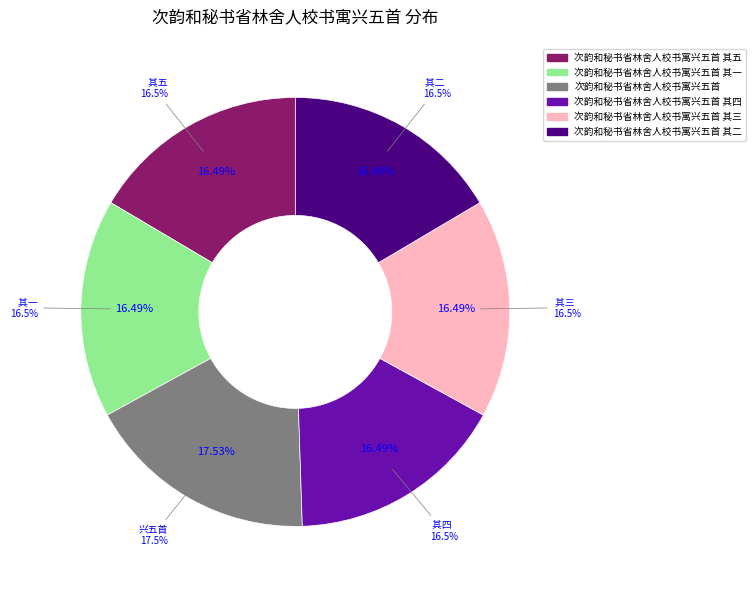

Which slice is the smallest?

次韵和秘书省林舍人校书寓兴五首 其一